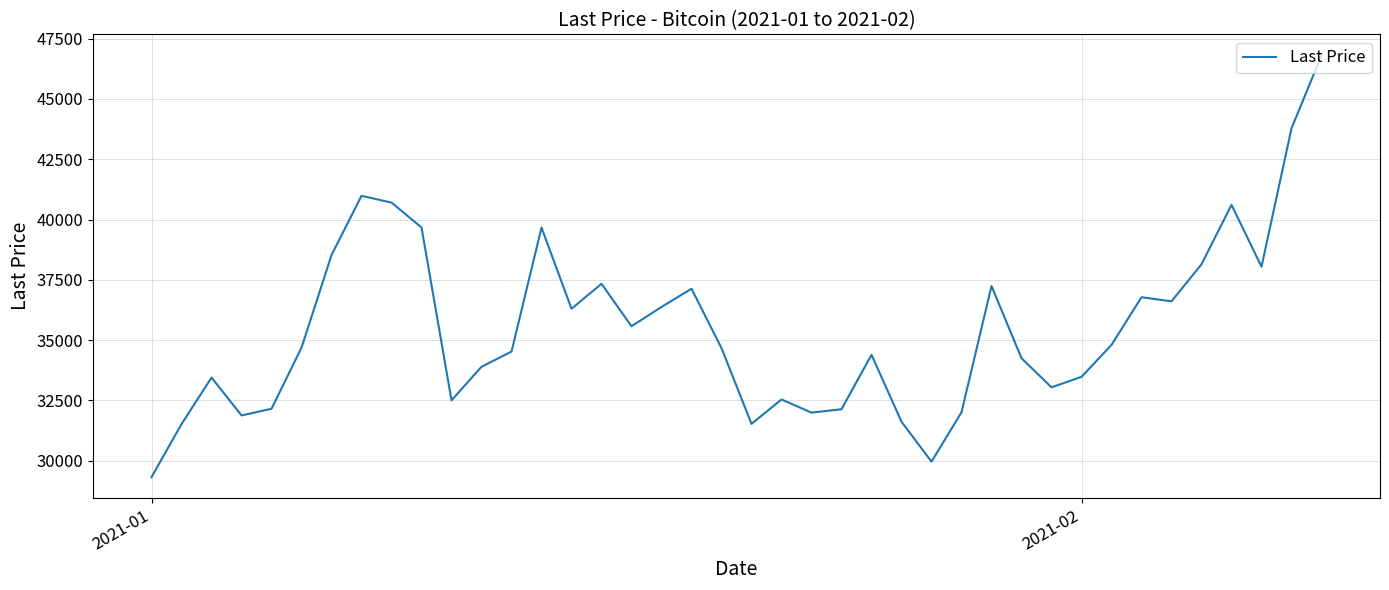

What is the maximum value shown in the chart?

46804.7